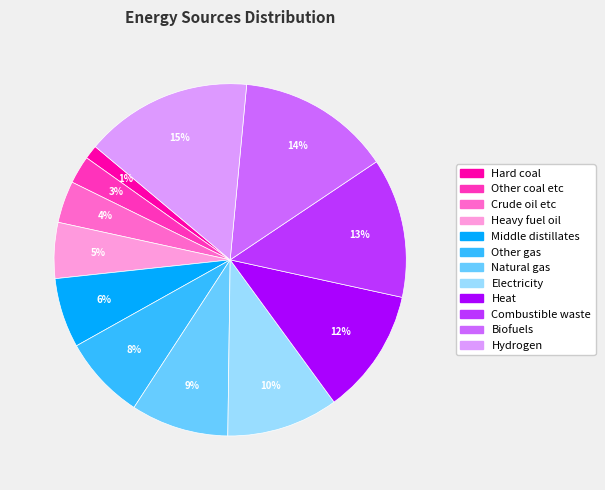

What percentage is the Other coal etc slice, to the nearest percent?

3%